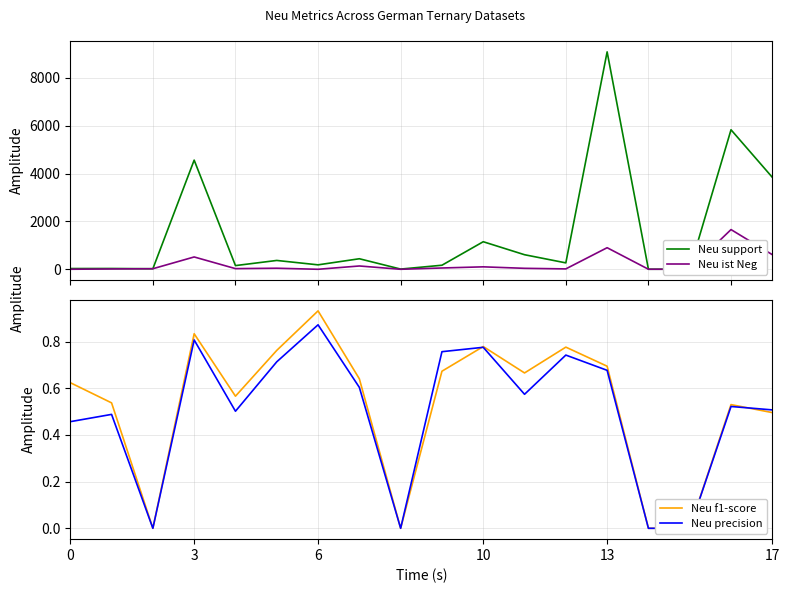

Between 3 and 16, which series saw the biggest shift?

Neu support